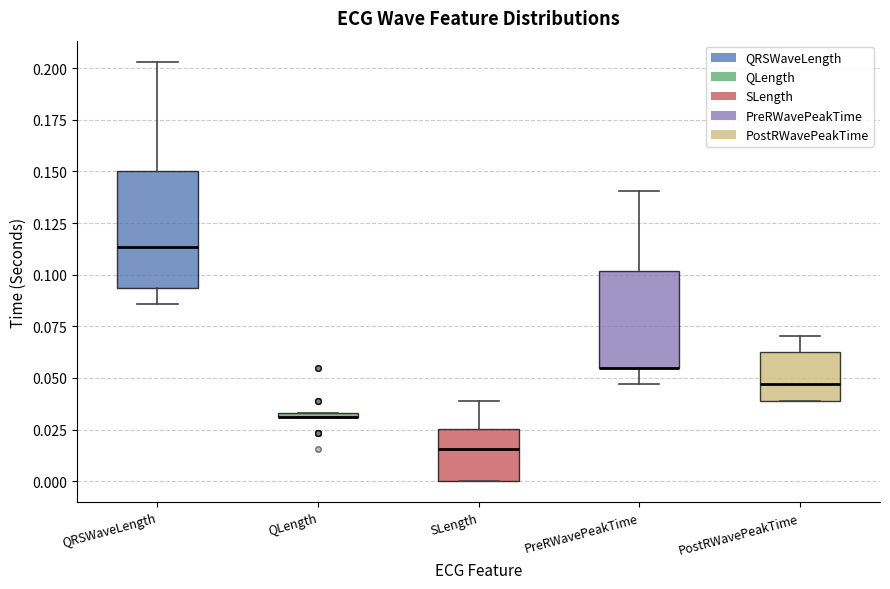

Comparing the boxes themselves (not the whiskers), which one is the tallest?

QRSWaveLength